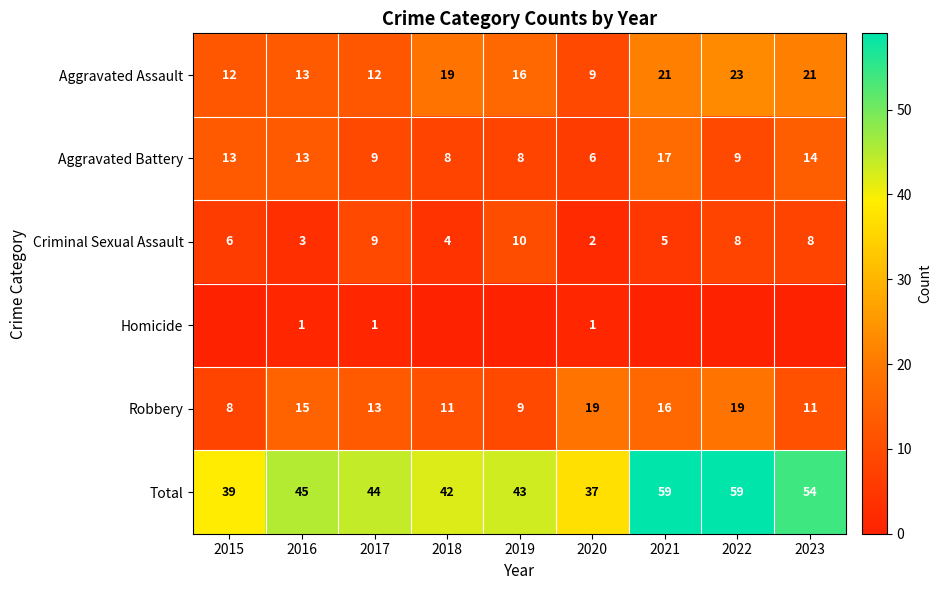

How many data points in Criminal Sexual Assault are less than 6?

4